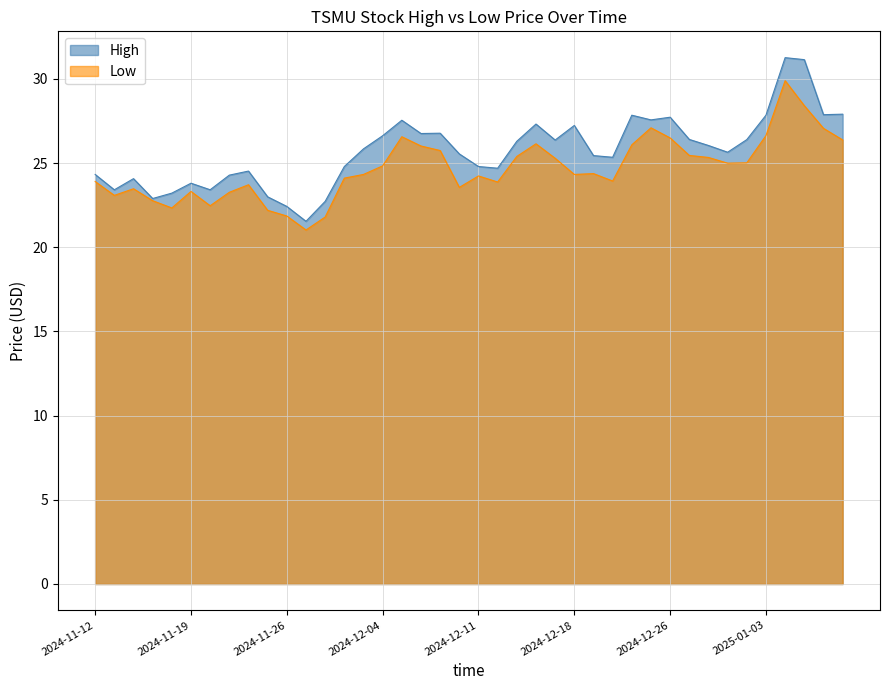

What position from the left is 2024-12-06?

18